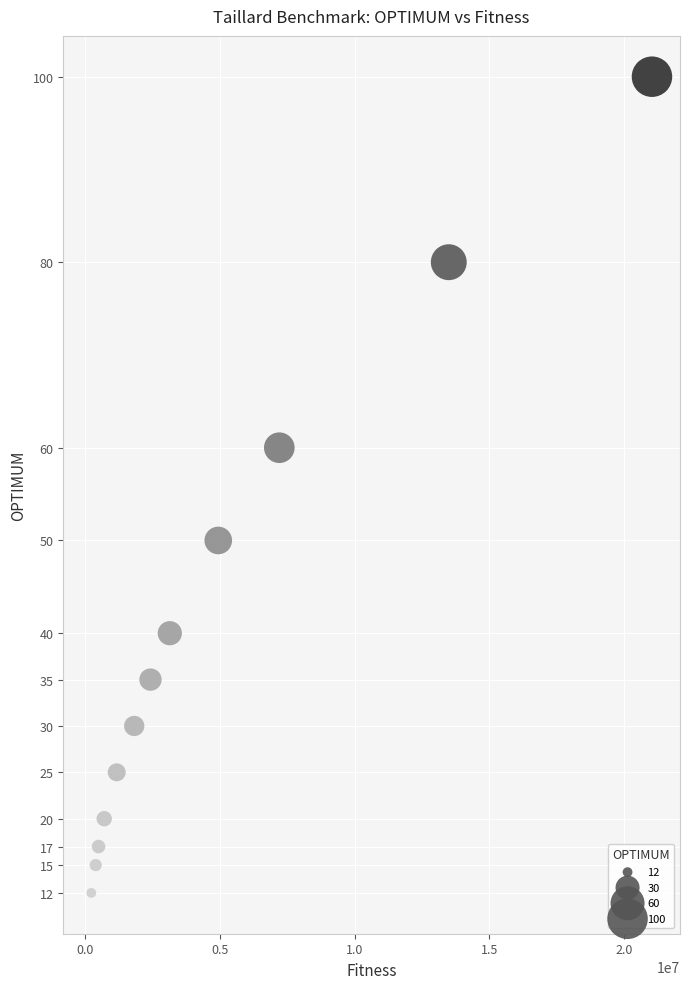

What is the range of X values (max minus min)?

20820336